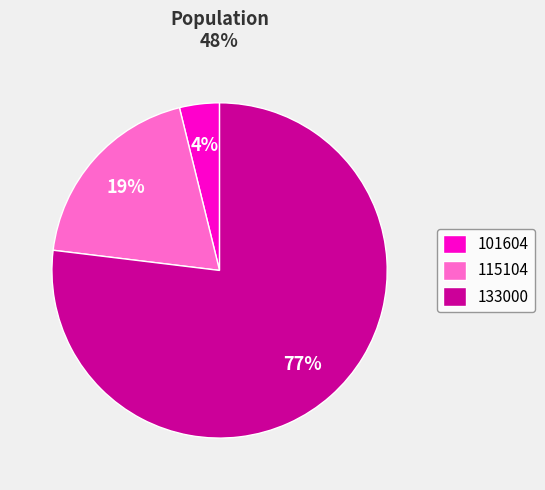

How many slices are in this pie chart?

3